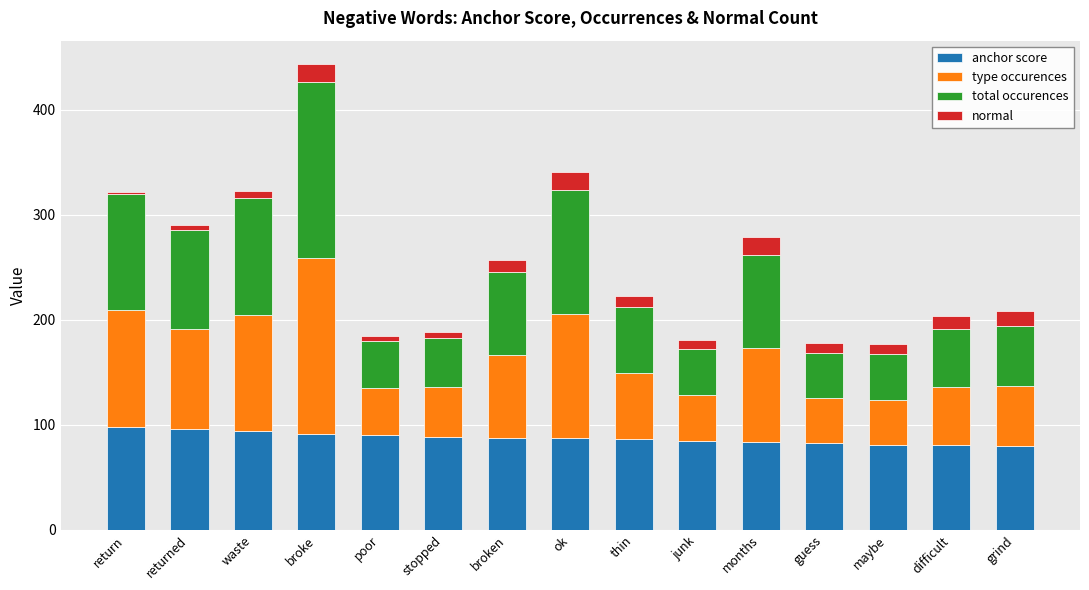

At which category is the sum across all series the highest?

broke